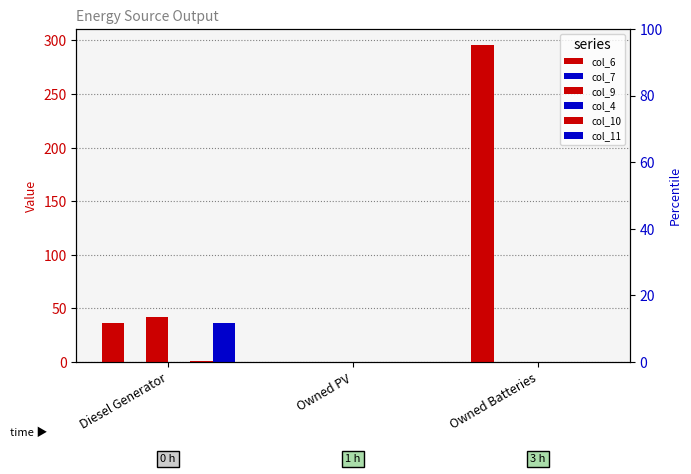

How many bars are there in total?

18